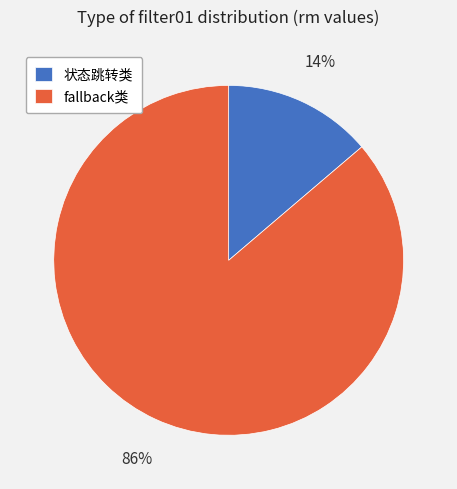

To the nearest percent, what percentage of the pie is 状态跳转类?

14%